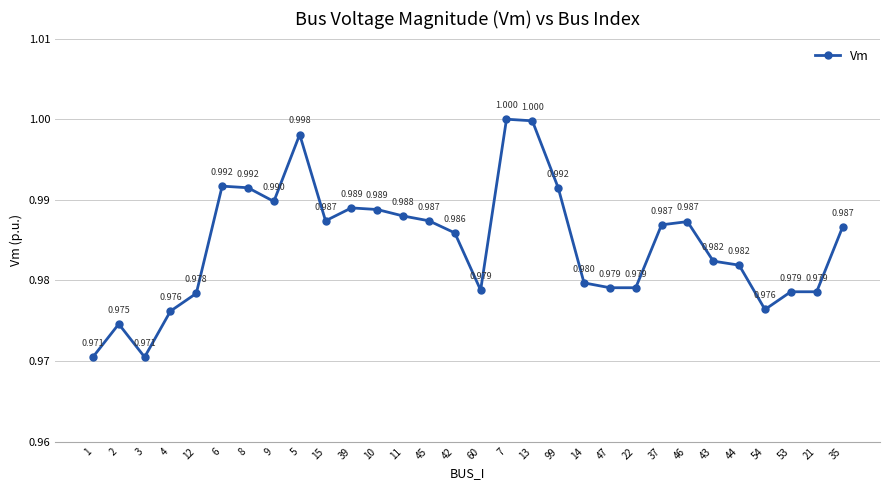

True or false: the data shows 0.3 at 2.

False